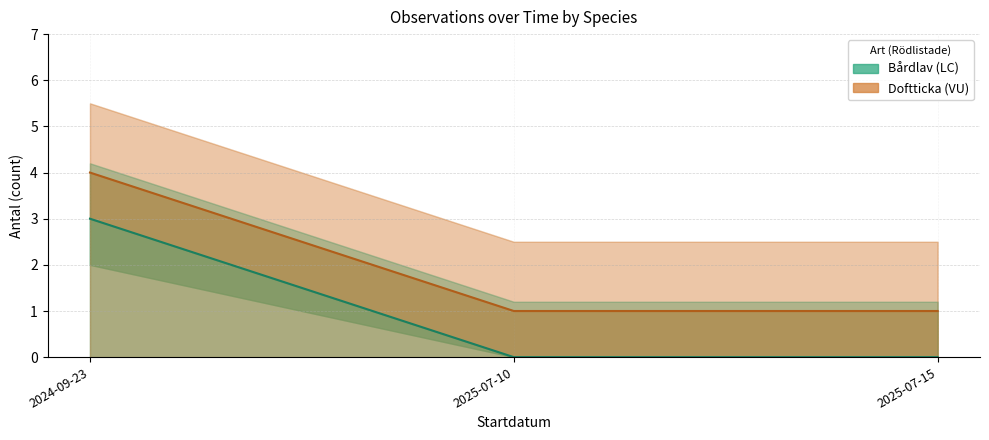

List the series in order of their overall mean, highest first.

Doftticka (VU), Bårdlav (LC)